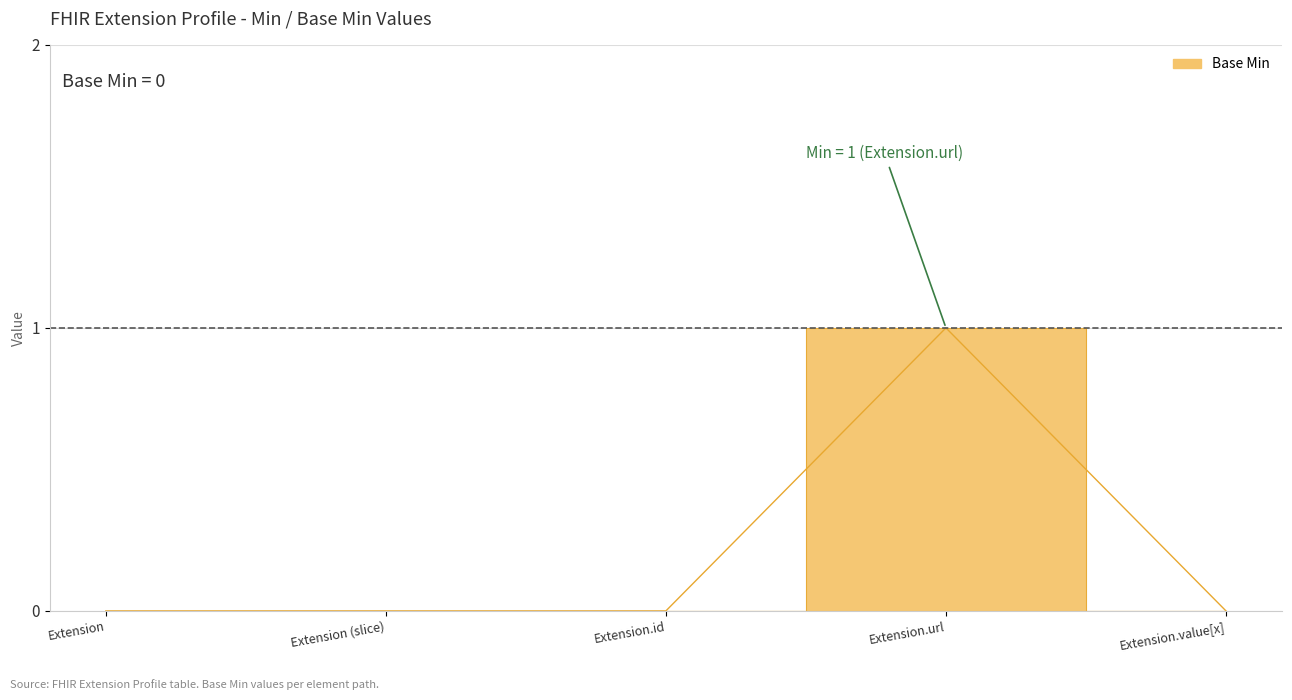

Reading left to right, transcribe all the data shown in this chart.

Extension=0	Extension (slice)=0	Extension.id=0	Extension.url=1	Extension.value[x]=0